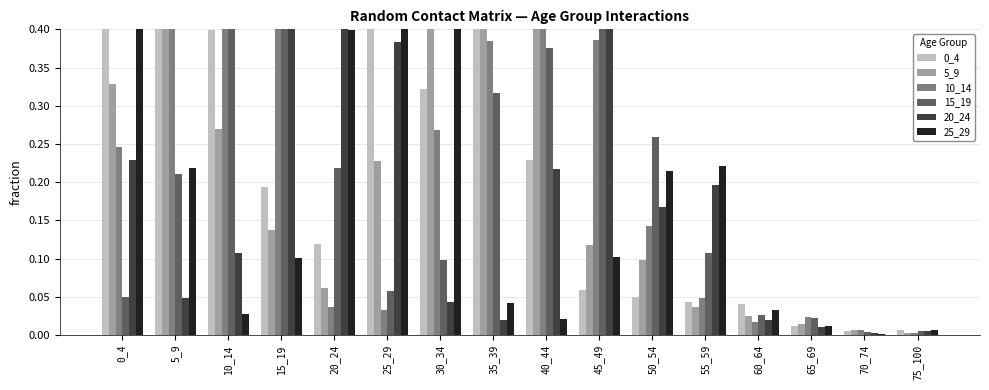

What is the sum of the 10_14 values at 15_19 and 35_39?

0.9